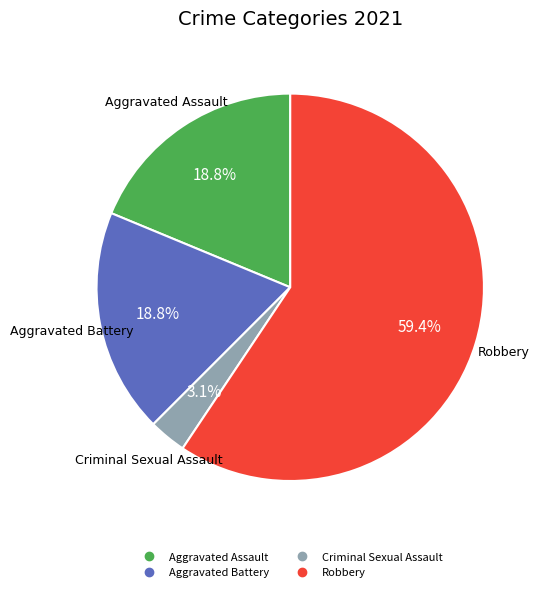

Does any single category account for the majority?

Yes